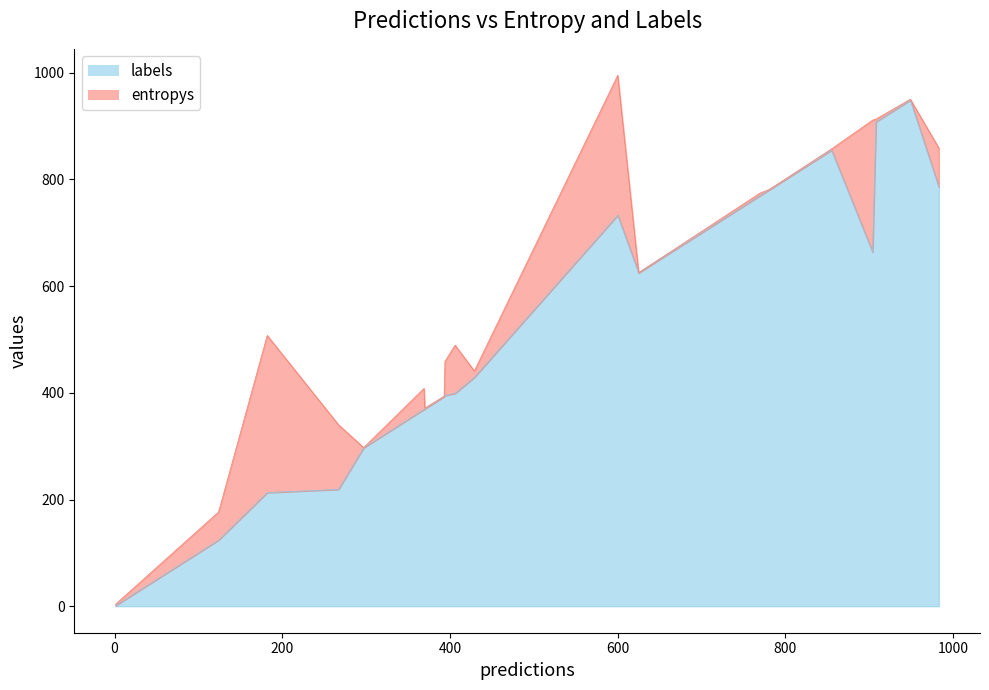

What is the highest value of the labels series?

949.0